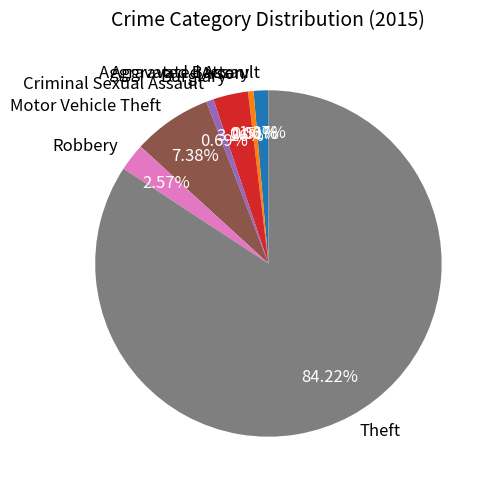

Is there a majority slice in this chart?

Yes